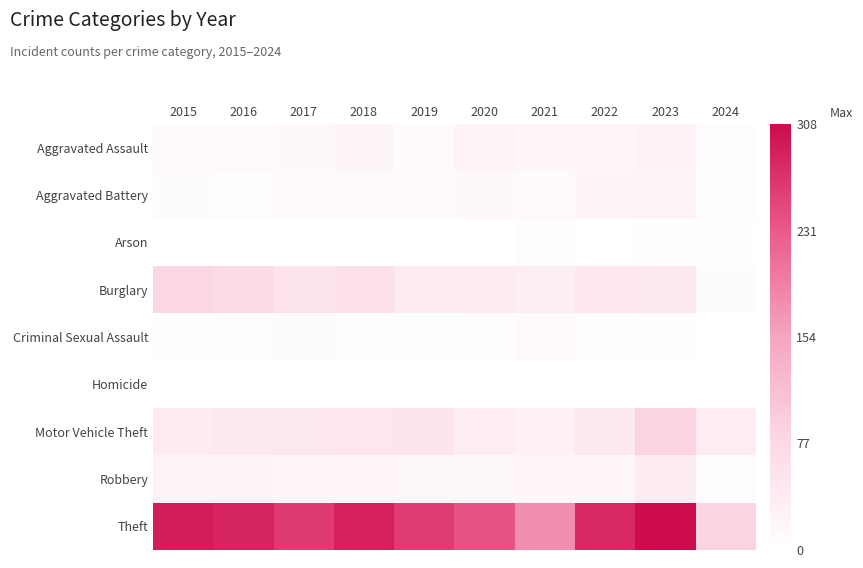

What is the total value across all series at 2017?

419